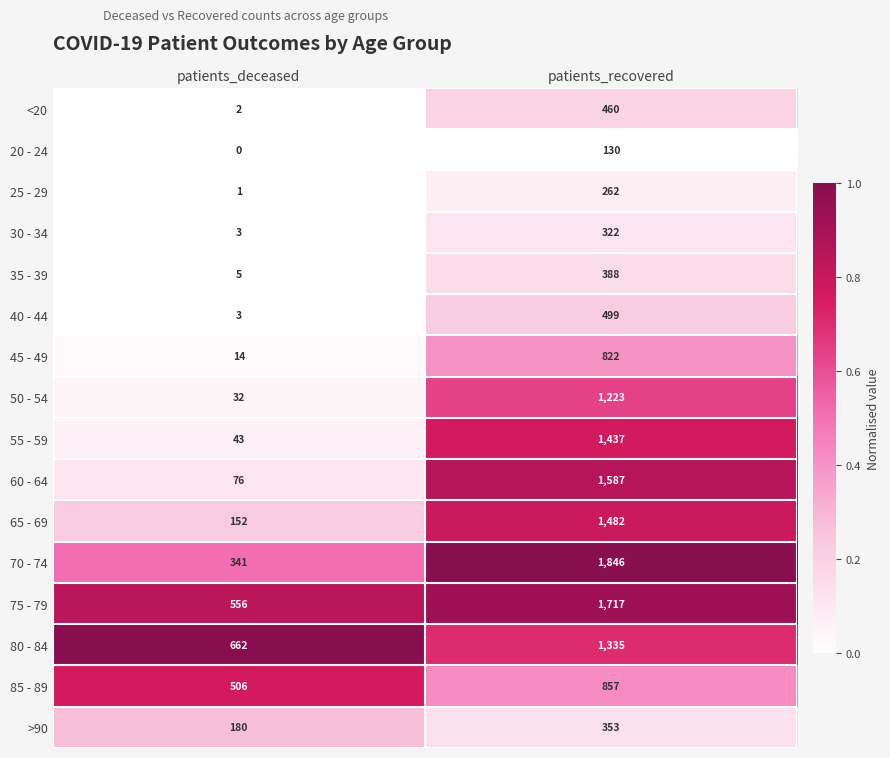

At which label is 85 - 89 closest to 681?

patients_deceased